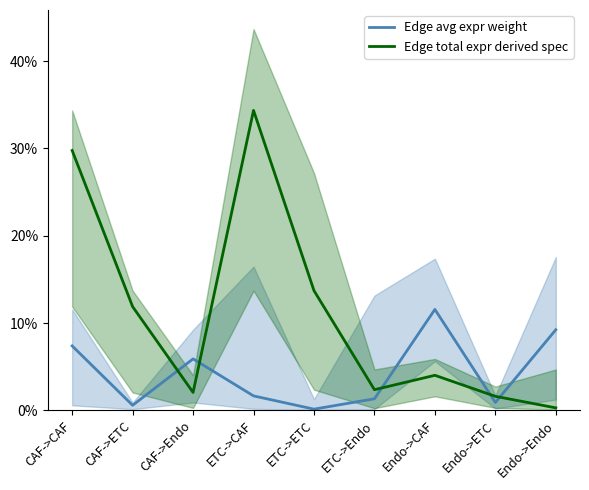

Reading right to left, transcribe all the data shown in this chart.

Edge avg expr weight: 0.1	0.0	0.1	0.0	0.0	0.0	0.1	0.0	0.1
Edge total expr derived spec: 0.0	0.0	0.0	0.0	0.1	0.3	0.0	0.1	0.3